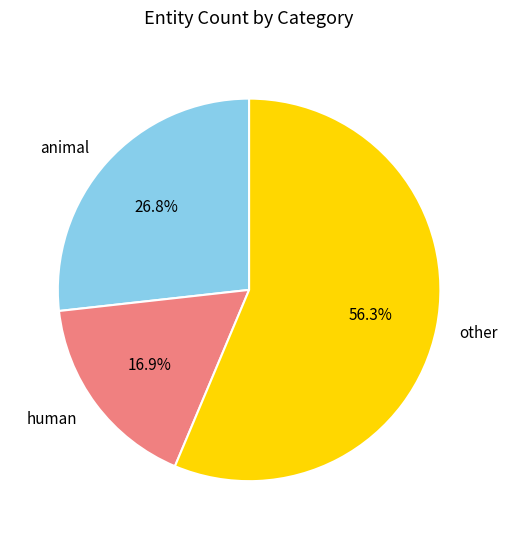

Rank the categories by value from lowest to highest.

human, animal, other